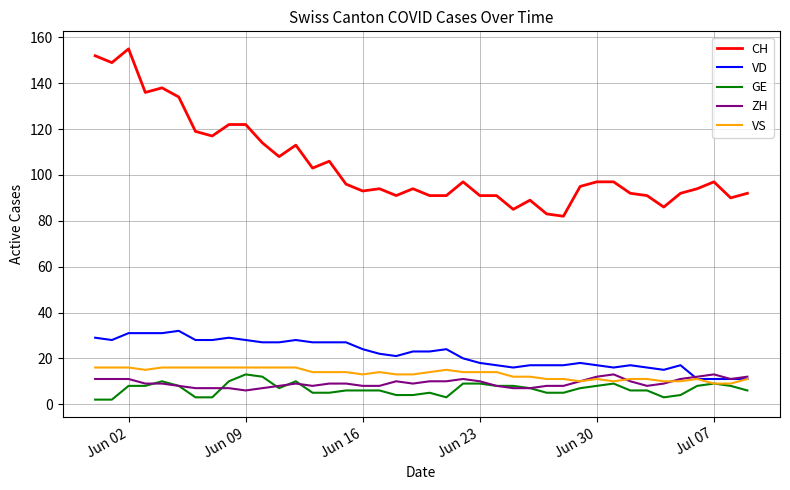

Which series has the largest range (max minus min)?

CH